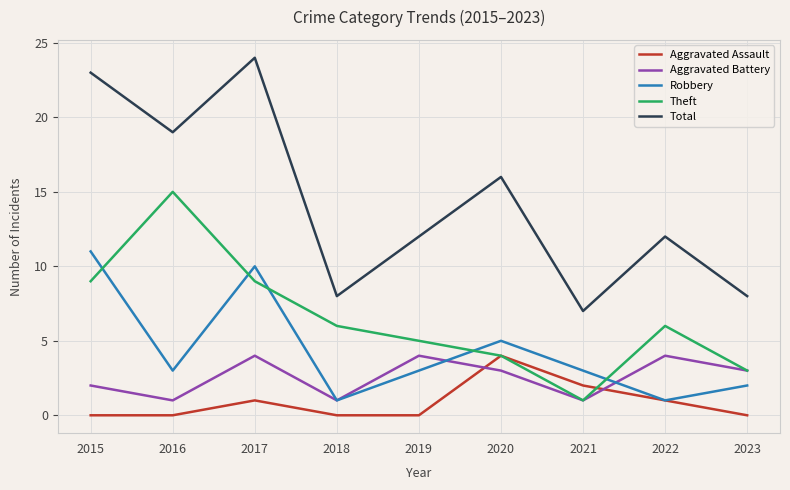

What is the sum of all Total values?

129